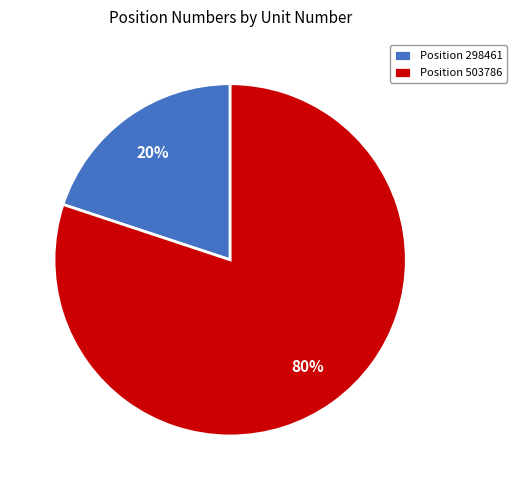

Is it true that Position 298461 is 26% of the pie?

False